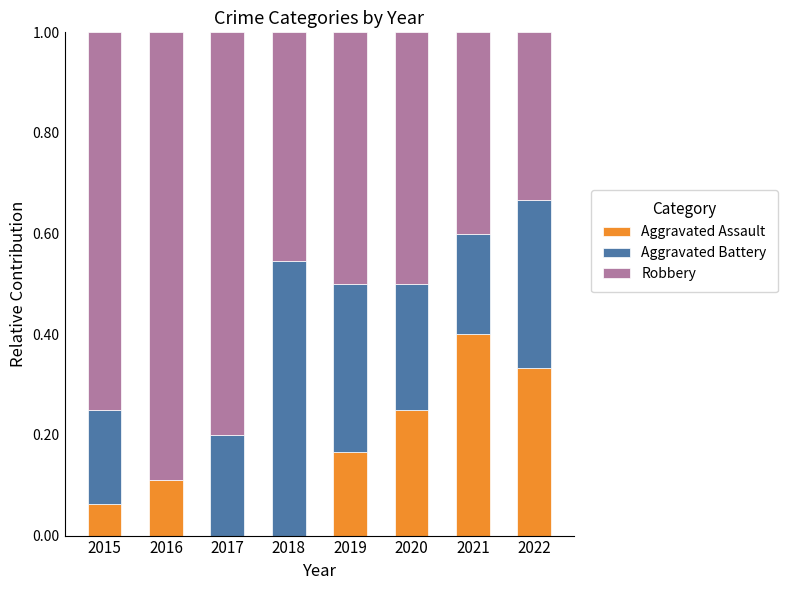

Is it true that Aggravated Assault equals 0.2 at 2016?

False